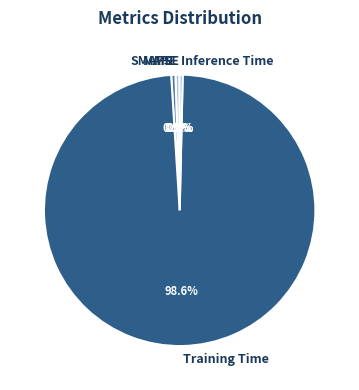

To the nearest percent, what is the difference between the largest and smallest slice percentages?

99%